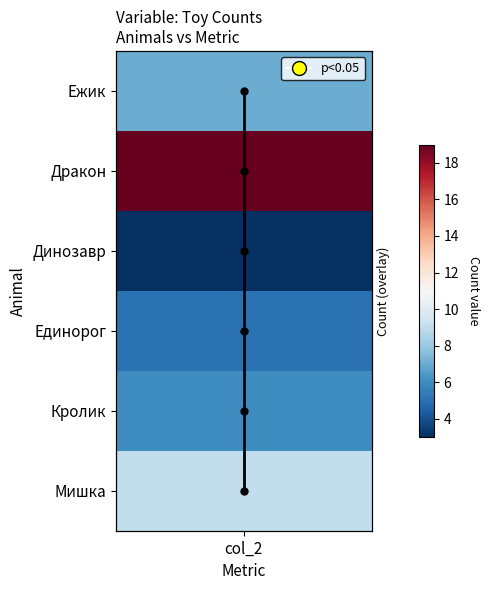

Where is the data nearest to the value 2?

col_2